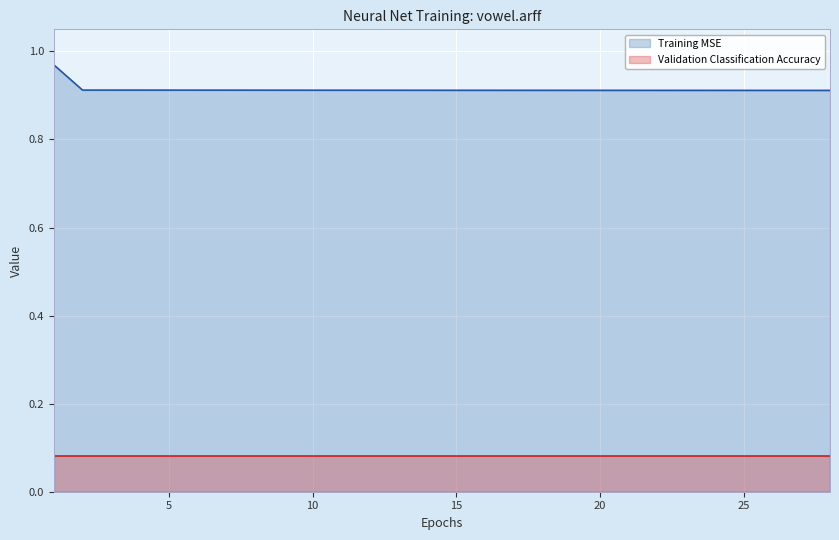

True or false: there are more than 1 points higher than both neighbors.

False